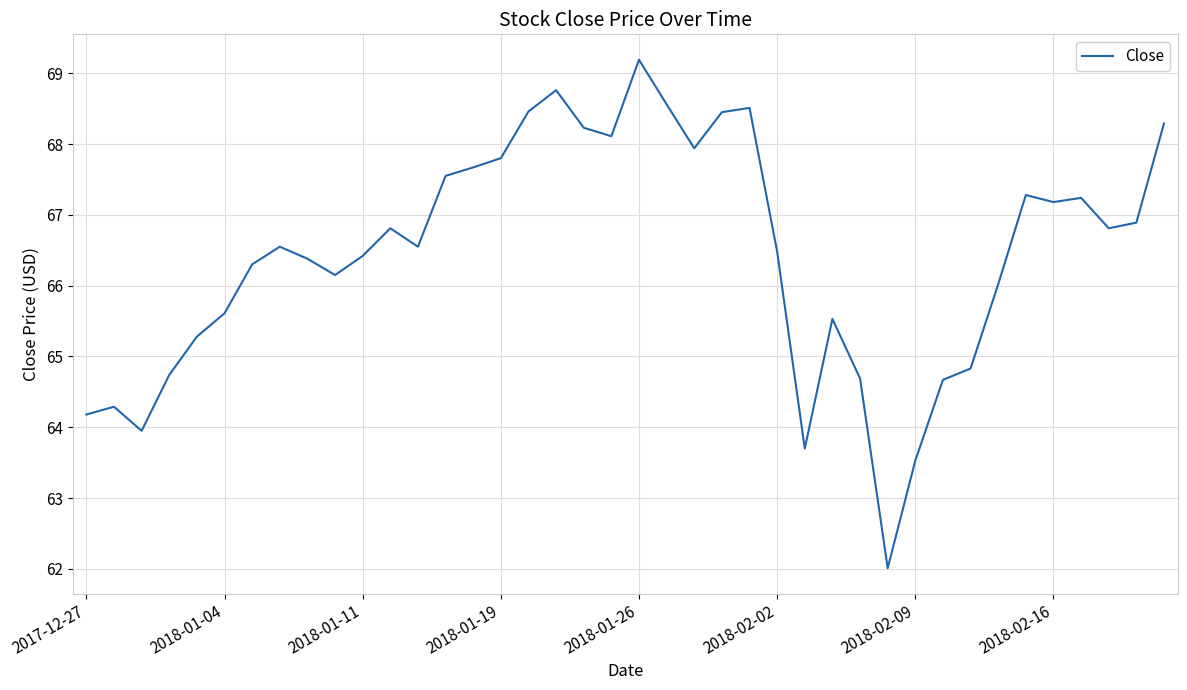

What is the greatest value displayed?

69.2